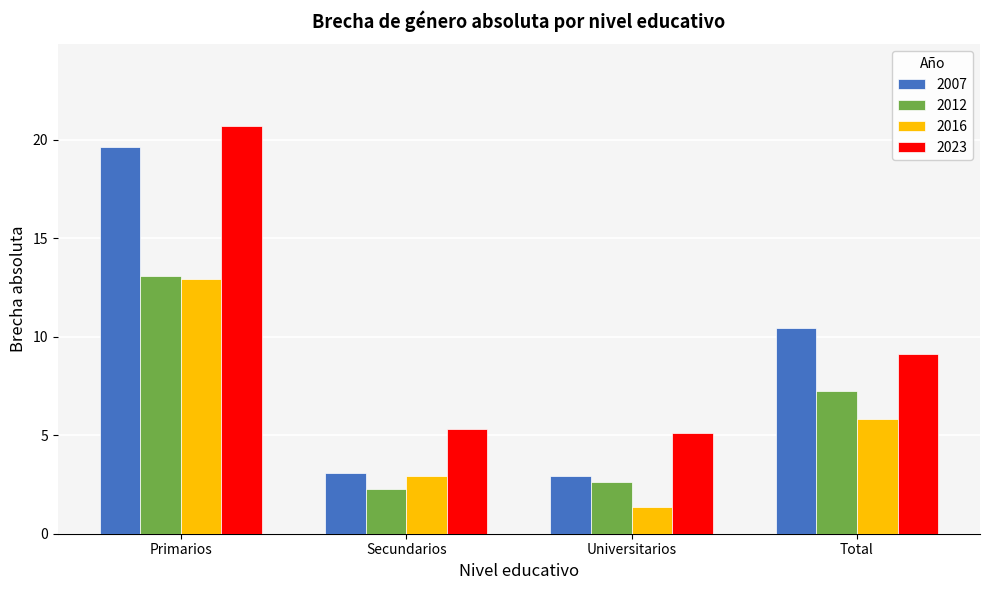

Reading left to right, extract all data points from this chart.

2007: 19.6	3.1	2.9	10.4
2012: 13.1	2.3	2.6	7.2
2016: 12.9	2.9	1.4	5.8
2023: 20.7	5.3	5.1	9.1